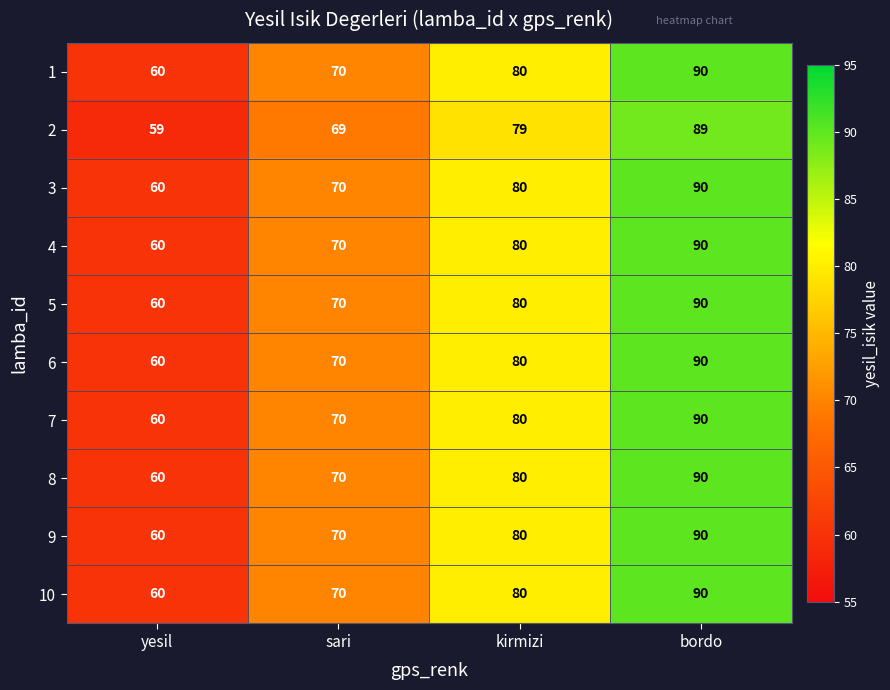

How many distinct data groups are displayed?

10